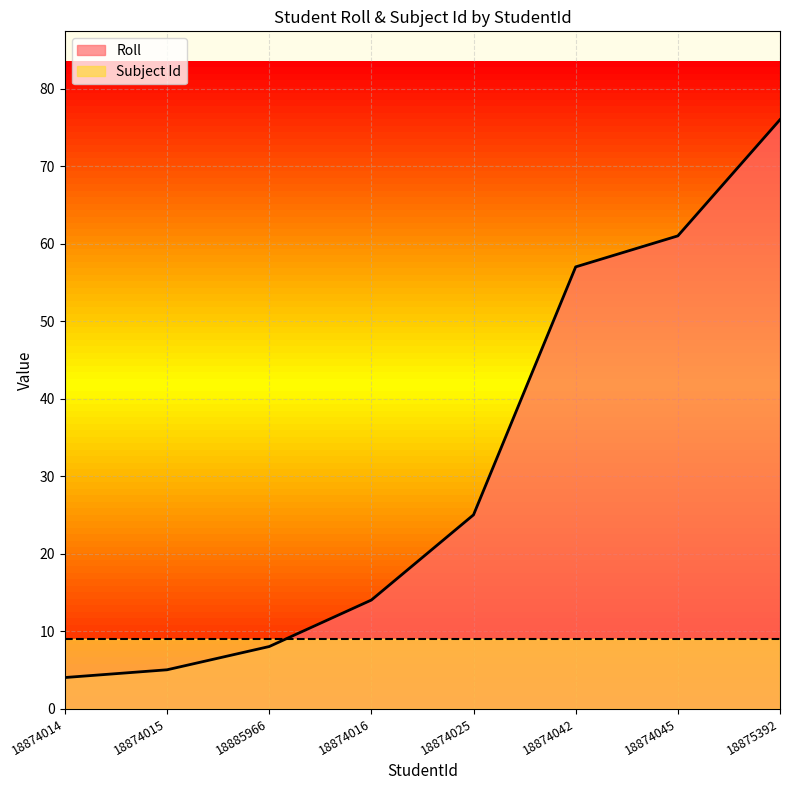

What position from the left is 18874016?

4